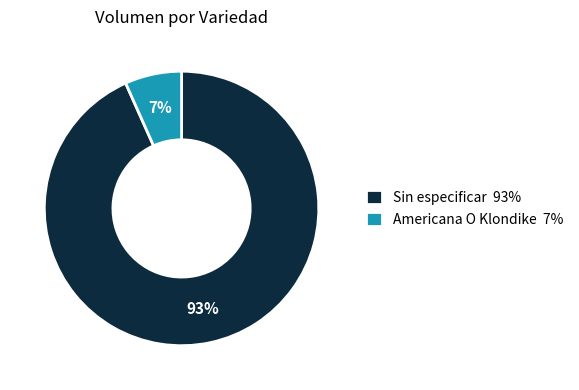

Which has a higher value, Americana O Klondike 7% or Sin especificar 93%?

Sin especificar 93%